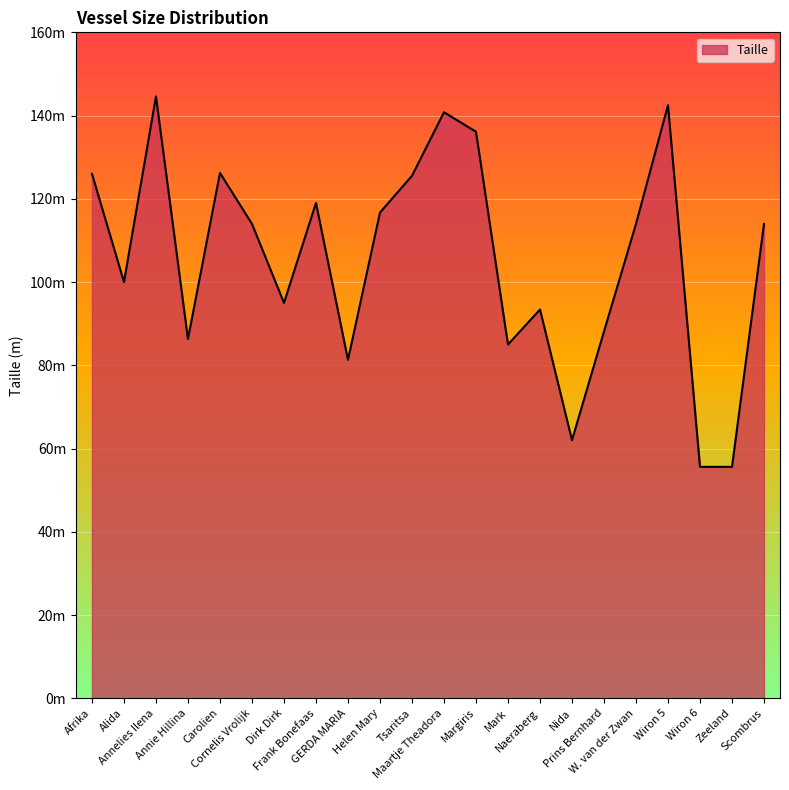

Rank the categories by value from lowest to highest.

Wiron 6, Zeeland, Nida, GERDA MARIA, Mark, Annie Hillina, Prins Bernhard, Naeraberg, Dirk Dirk, Alida, Cornelis Vrolijk, W. van der Zwan, Scombrus, Helen Mary, Frank Bonefaas, Tsaritsa, Afrika, Carolien, Margiris, Maartje Theadora, Wiron 5, Annelies Ilena